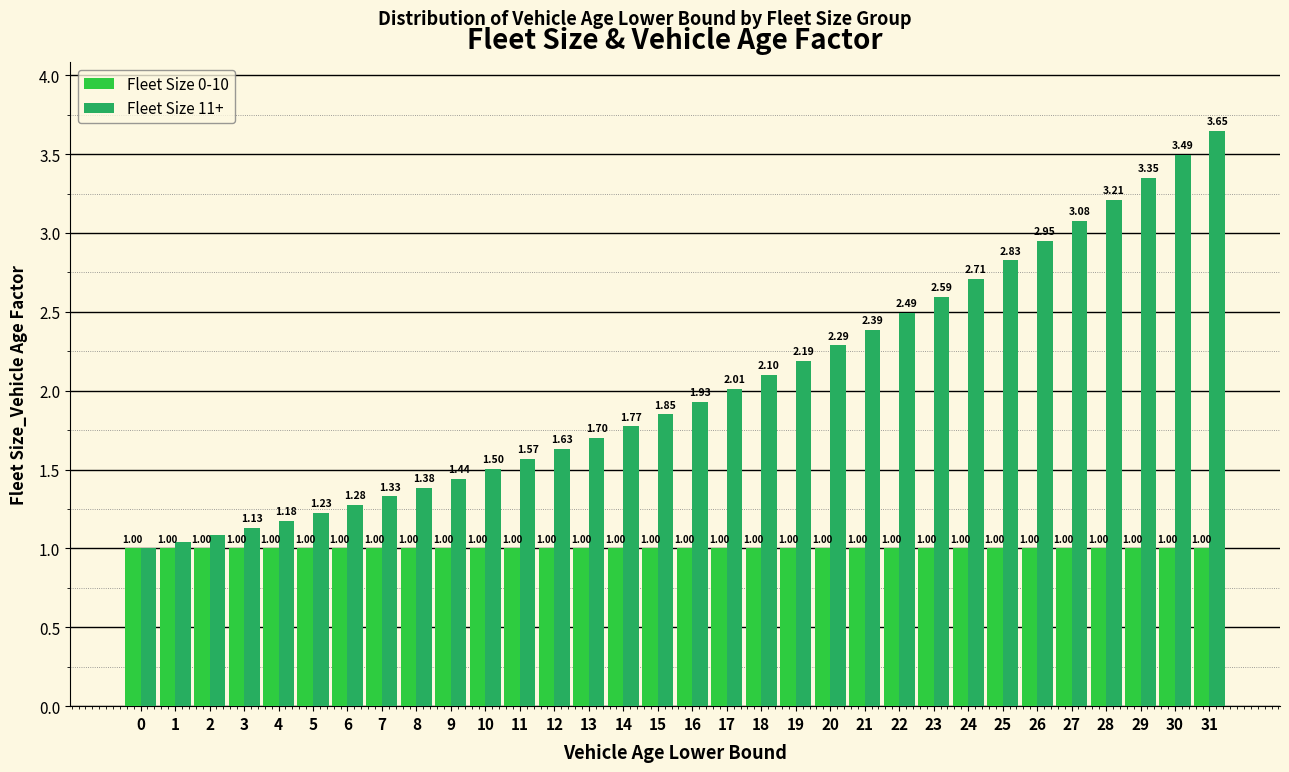

What is the spread (max minus min) of values at 7?

0.3